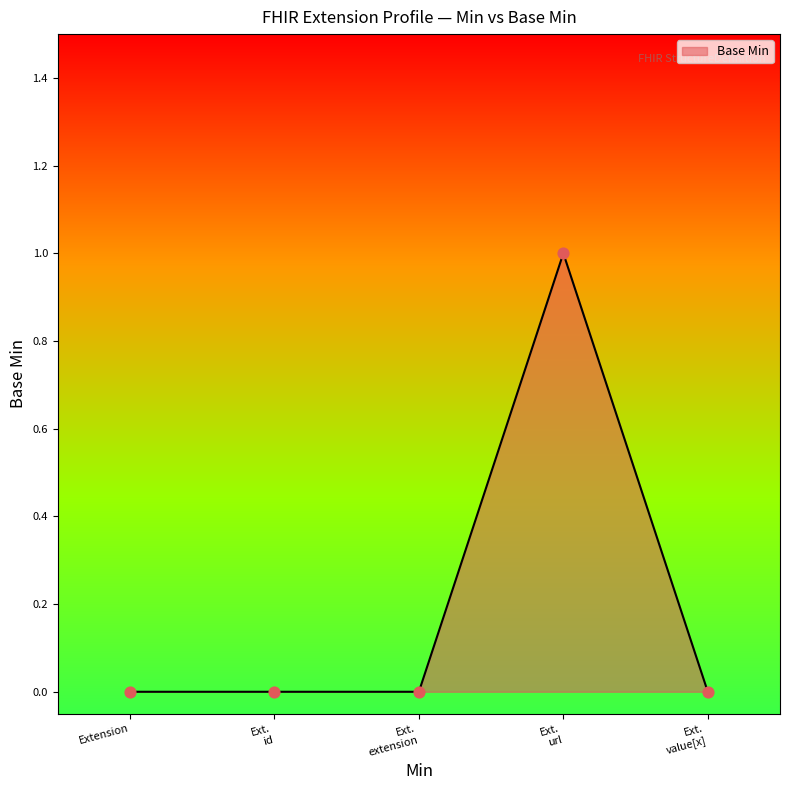

Is it true that the value at Extension is 0?

True